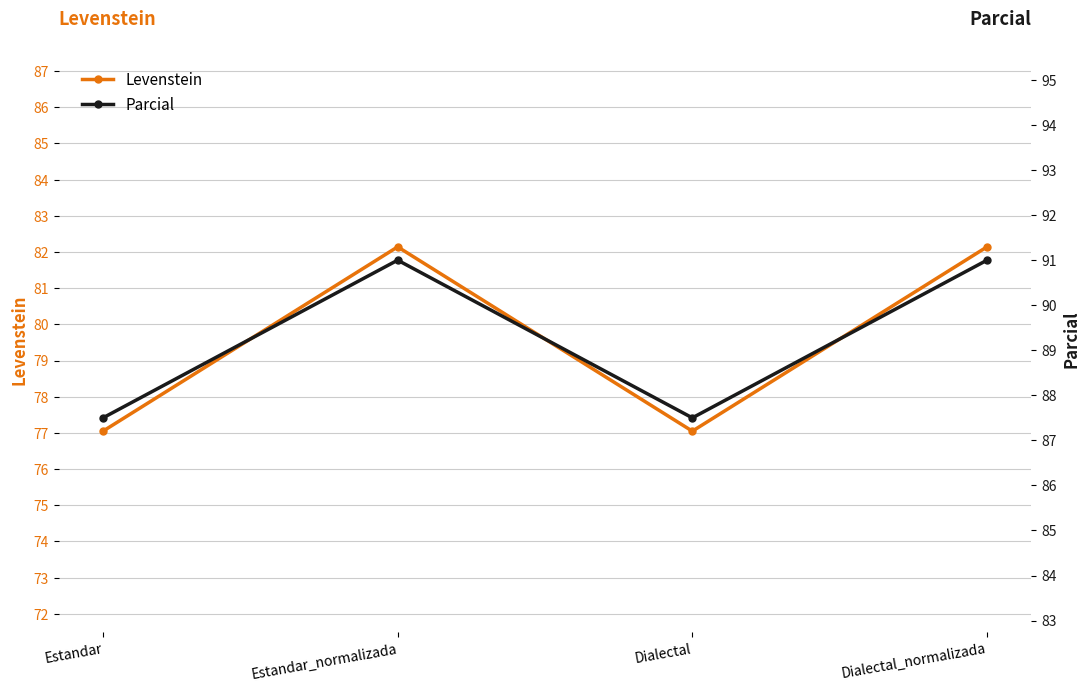

What is the minimum value for Parcial?

87.5